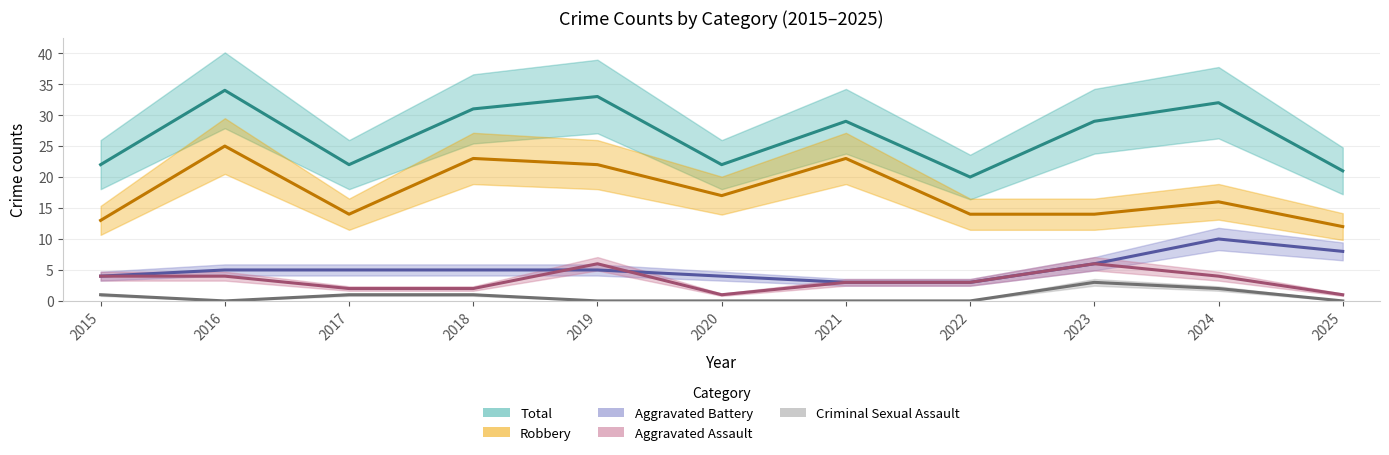

What are all the series names shown in the legend?

Aggravated Assault, Aggravated Battery, Criminal Sexual Assault, Robbery, Total